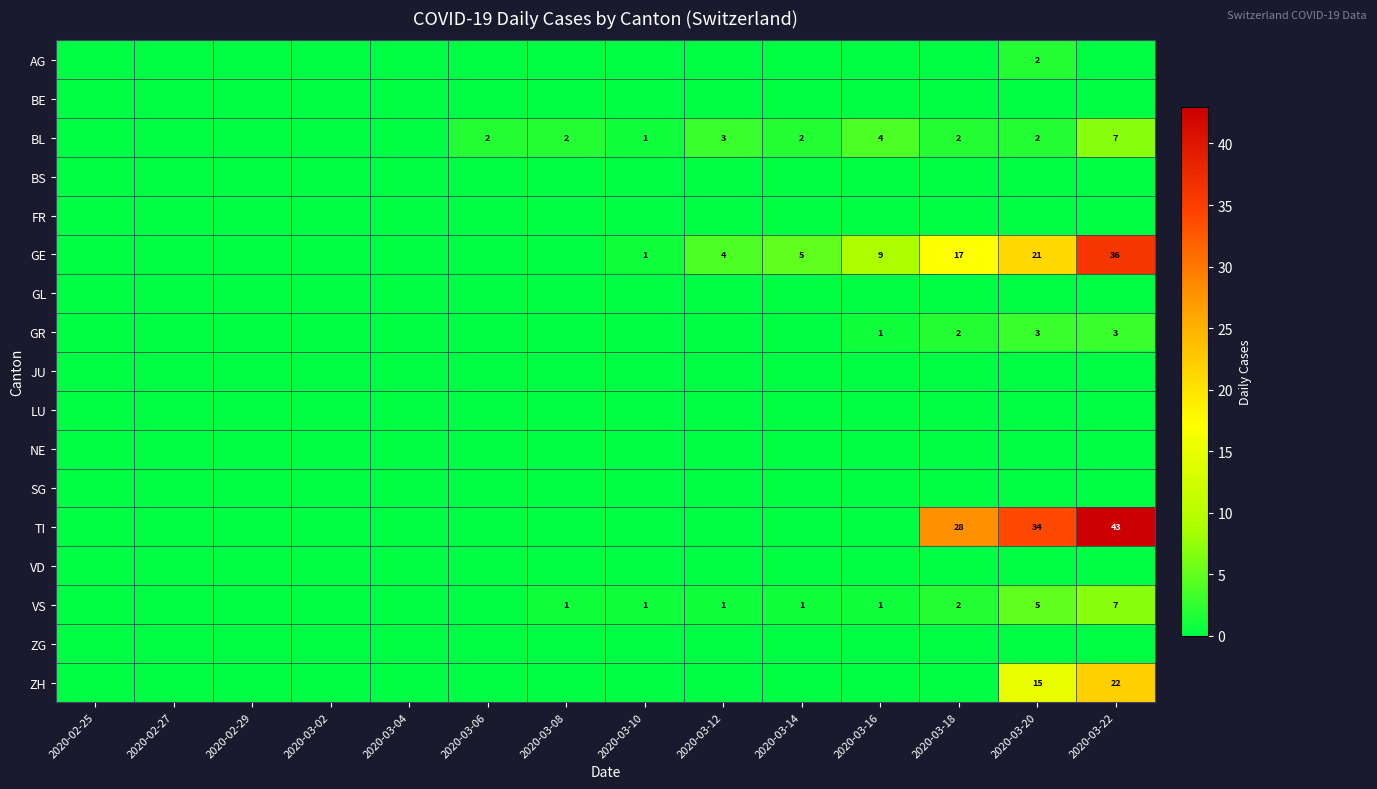

The value of VS at 2020-03-16 is 1. True or false?

True